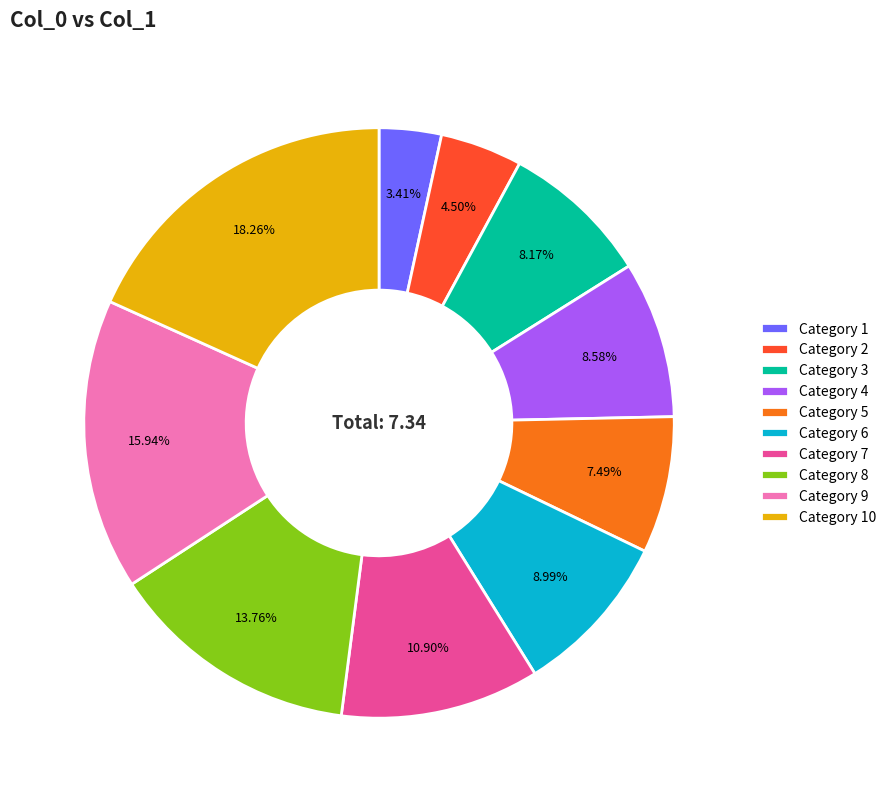

Do Category 6 and Category 3 together represent more than half of the pie?

No